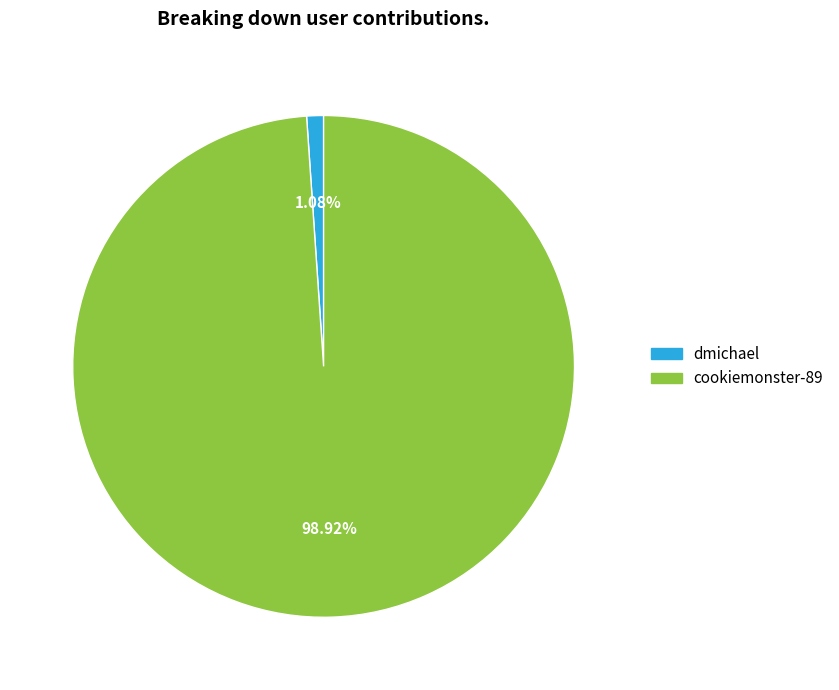

How many slices are in this pie chart?

2